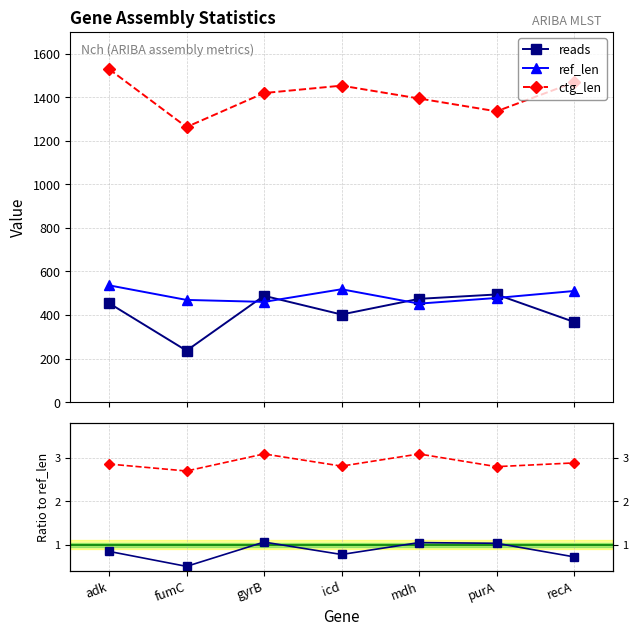

What is the difference between the highest and lowest values at adk?

1528.2